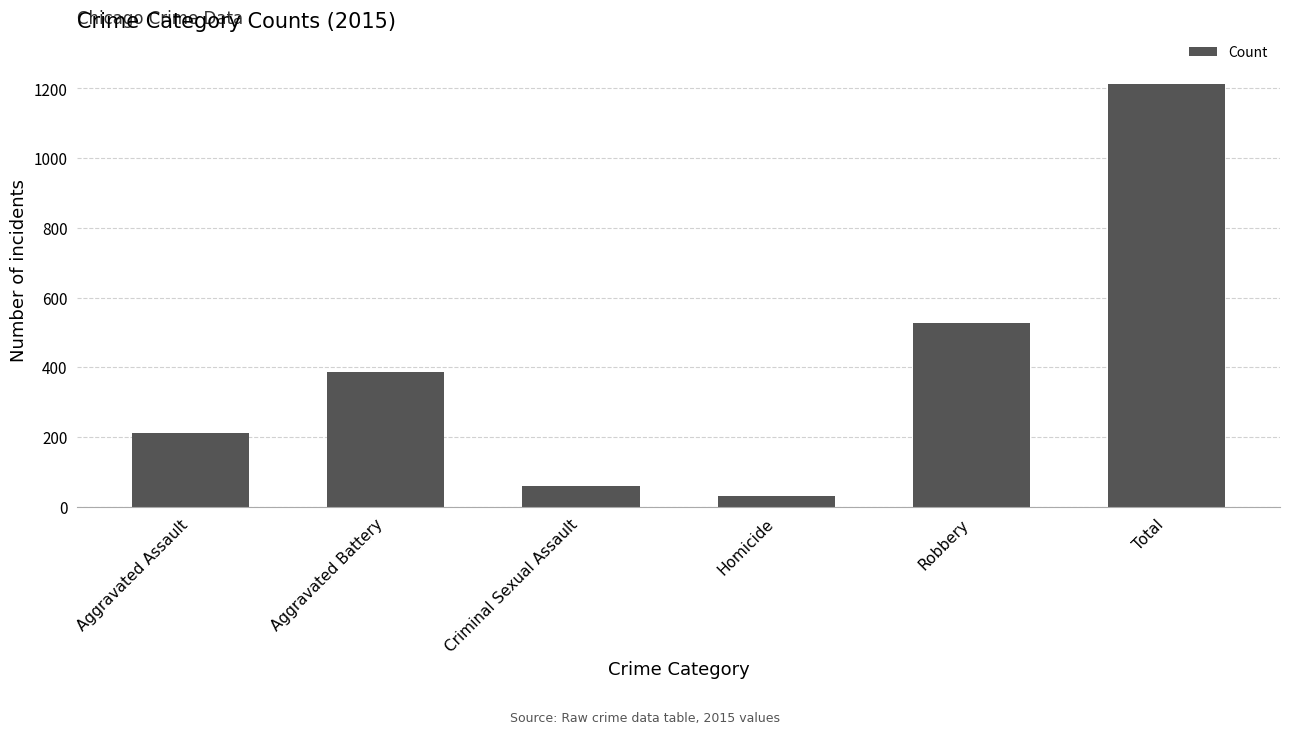

Is it true that the value at Aggravated Battery is 387?

True